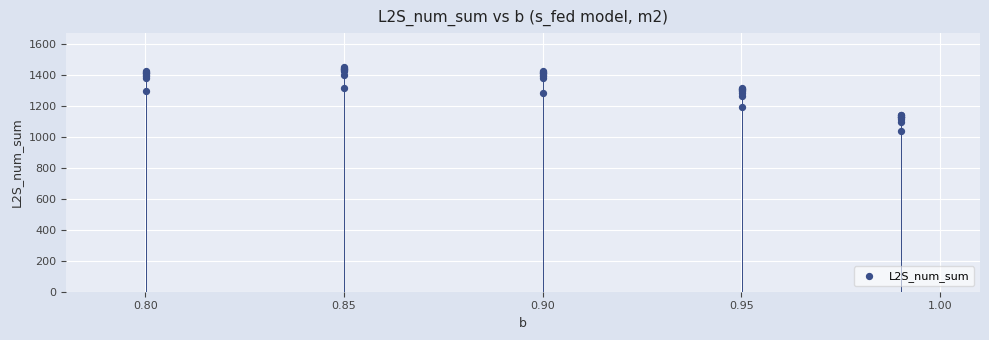

What Y value in the scatter plot is closest to 1245?

1266.7